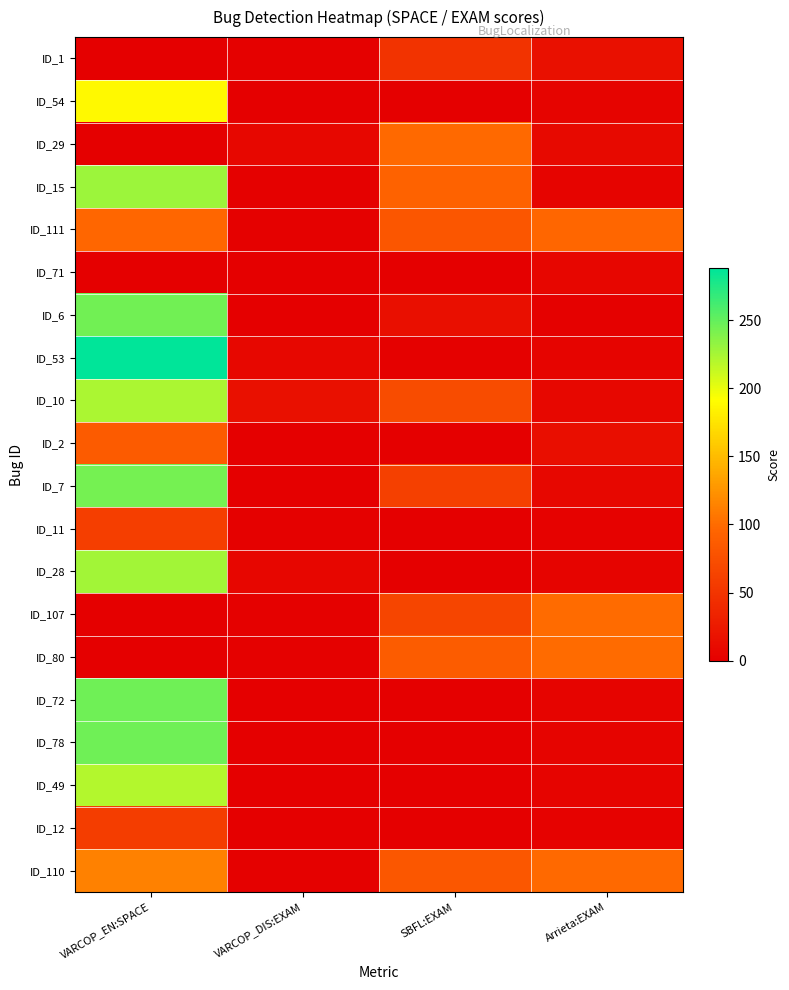

Reading left to right, what are all the values shown in this chart?

ID_1: VARCOP_EN:SPACE=0.0	VARCOP_DIS:EXAM=1.3	SBFL:EXAM=49.1	Arrieta:EXAM=16.1
ID_54: VARCOP_EN:SPACE=188.0	VARCOP_DIS:EXAM=0.4	SBFL:EXAM=0.7	Arrieta:EXAM=4.7
ID_29: VARCOP_EN:SPACE=0.0	VARCOP_DIS:EXAM=7.1	SBFL:EXAM=98.0	Arrieta:EXAM=10.0
ID_15: VARCOP_EN:SPACE=229.0	VARCOP_DIS:EXAM=1.6	SBFL:EXAM=93.3	Arrieta:EXAM=4.7
ID_111: VARCOP_EN:SPACE=96.0	VARCOP_DIS:EXAM=1.3	SBFL:EXAM=81.7	Arrieta:EXAM=96.4
ID_71: VARCOP_EN:SPACE=0.0	VARCOP_DIS:EXAM=0.4	SBFL:EXAM=0.7	Arrieta:EXAM=6.5
ID_6: VARCOP_EN:SPACE=245.0	VARCOP_DIS:EXAM=0.2	SBFL:EXAM=14.7	Arrieta:EXAM=1.8
ID_53: VARCOP_EN:SPACE=288.0	VARCOP_DIS:EXAM=7.4	SBFL:EXAM=2.0	Arrieta:EXAM=4.7
ID_10: VARCOP_EN:SPACE=223.0	VARCOP_DIS:EXAM=15.8	SBFL:EXAM=72.1	Arrieta:EXAM=7.8
ID_2: VARCOP_EN:SPACE=86.0	VARCOP_DIS:EXAM=0.2	SBFL:EXAM=1.1	Arrieta:EXAM=14.3
ID_7: VARCOP_EN:SPACE=244.0	VARCOP_DIS:EXAM=0.2	SBFL:EXAM=61.4	Arrieta:EXAM=7.8
ID_11: VARCOP_EN:SPACE=59.0	VARCOP_DIS:EXAM=1.6	SBFL:EXAM=0.7	Arrieta:EXAM=2.5
ID_28: VARCOP_EN:SPACE=227.0	VARCOP_DIS:EXAM=5.8	SBFL:EXAM=0.7	Arrieta:EXAM=4.7
ID_107: VARCOP_EN:SPACE=0.0	VARCOP_DIS:EXAM=1.3	SBFL:EXAM=66.1	Arrieta:EXAM=100.0
ID_80: VARCOP_EN:SPACE=0.0	VARCOP_DIS:EXAM=1.8	SBFL:EXAM=87.7	Arrieta:EXAM=100.0
ID_72: VARCOP_EN:SPACE=246.0	VARCOP_DIS:EXAM=0.9	SBFL:EXAM=0.7	Arrieta:EXAM=4.7
ID_78: VARCOP_EN:SPACE=246.0	VARCOP_DIS:EXAM=0.4	SBFL:EXAM=0.4	Arrieta:EXAM=4.7
ID_49: VARCOP_EN:SPACE=220.0	VARCOP_DIS:EXAM=0.4	SBFL:EXAM=0.4	Arrieta:EXAM=4.7
ID_12: VARCOP_EN:SPACE=58.0	VARCOP_DIS:EXAM=1.1	SBFL:EXAM=0.2	Arrieta:EXAM=2.5
ID_110: VARCOP_EN:SPACE=113.0	VARCOP_DIS:EXAM=1.8	SBFL:EXAM=82.4	Arrieta:EXAM=98.2